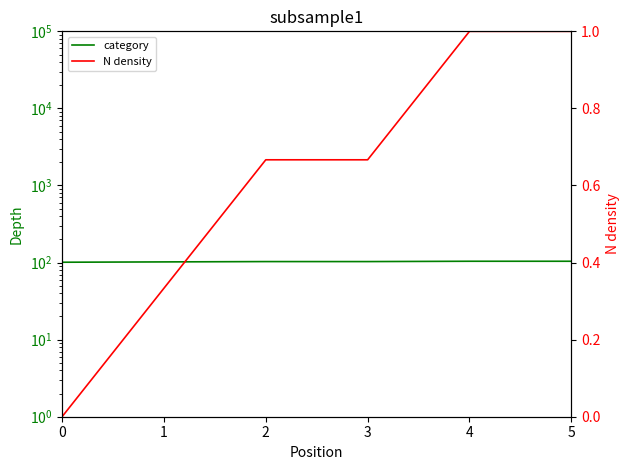

What is the approximate value of N density at 3?

0.7